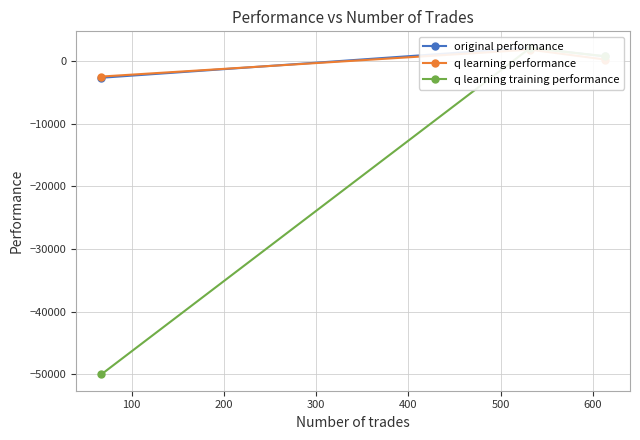

How many data points does each series have?

3